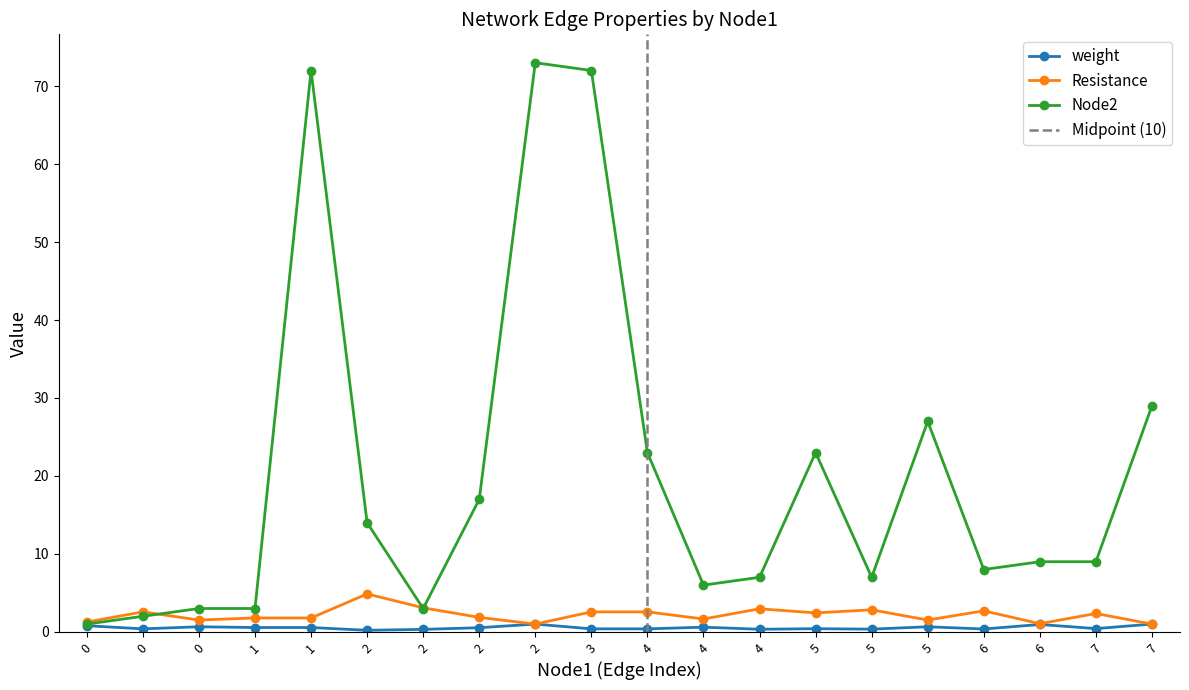

Between which two adjacent categories do Node2 and Resistance first intersect?

0 and 0